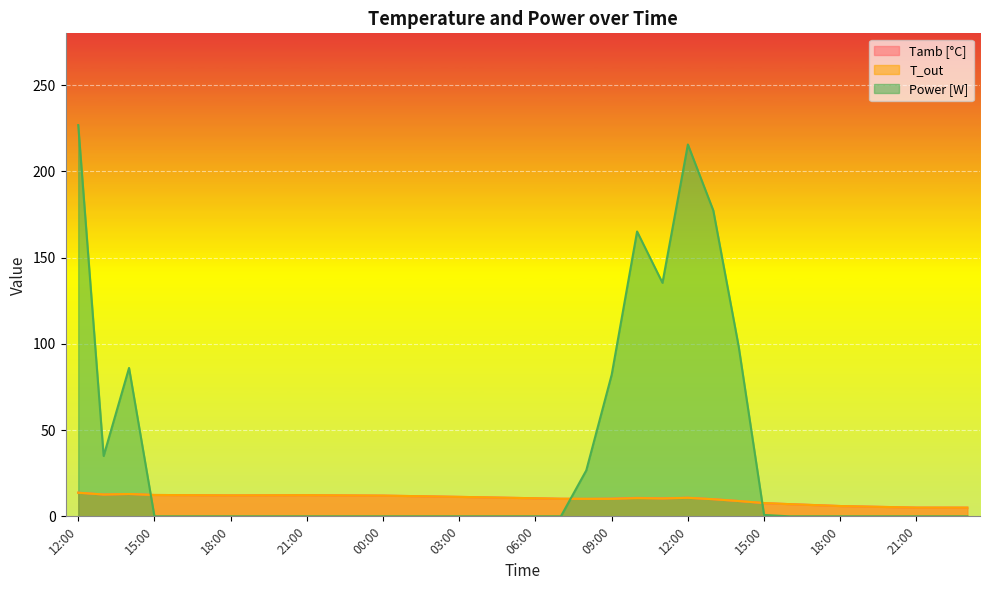

What is the difference between the highest and lowest values at 05:00?

10.8